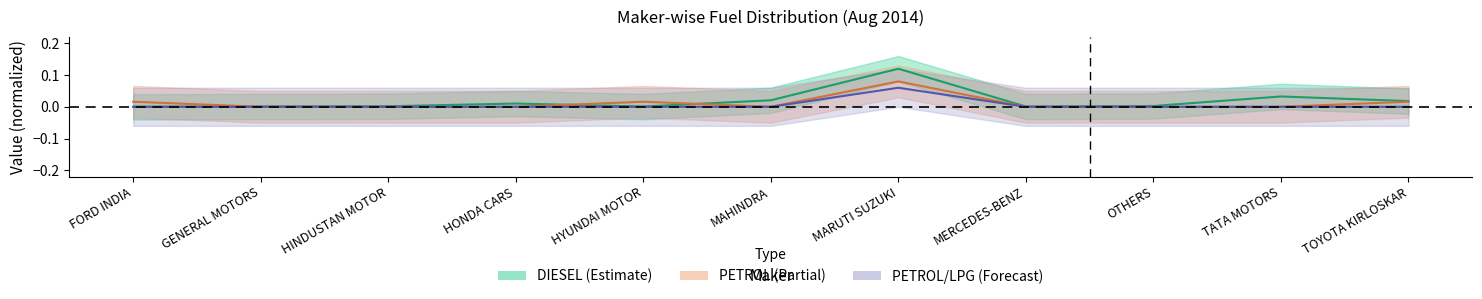

Where is DIESEL nearest to the value 0?

FORD INDIA